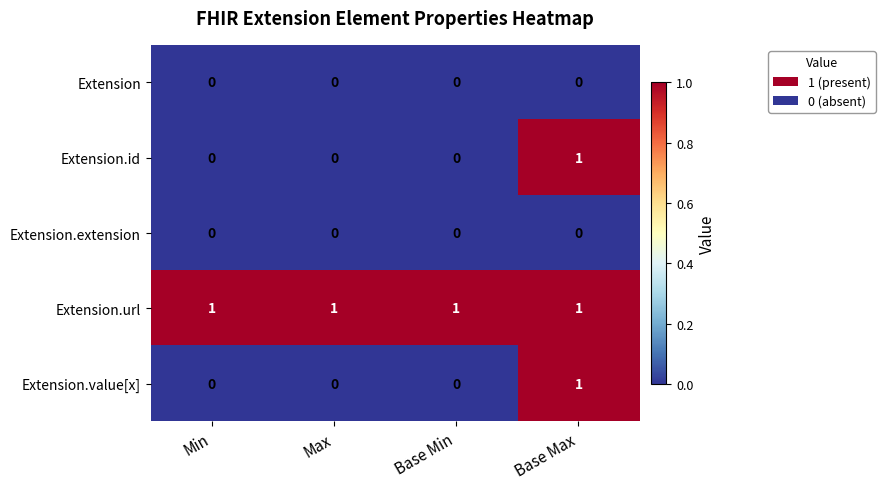

Count the Extension.id values in the range 0 to 1.

4